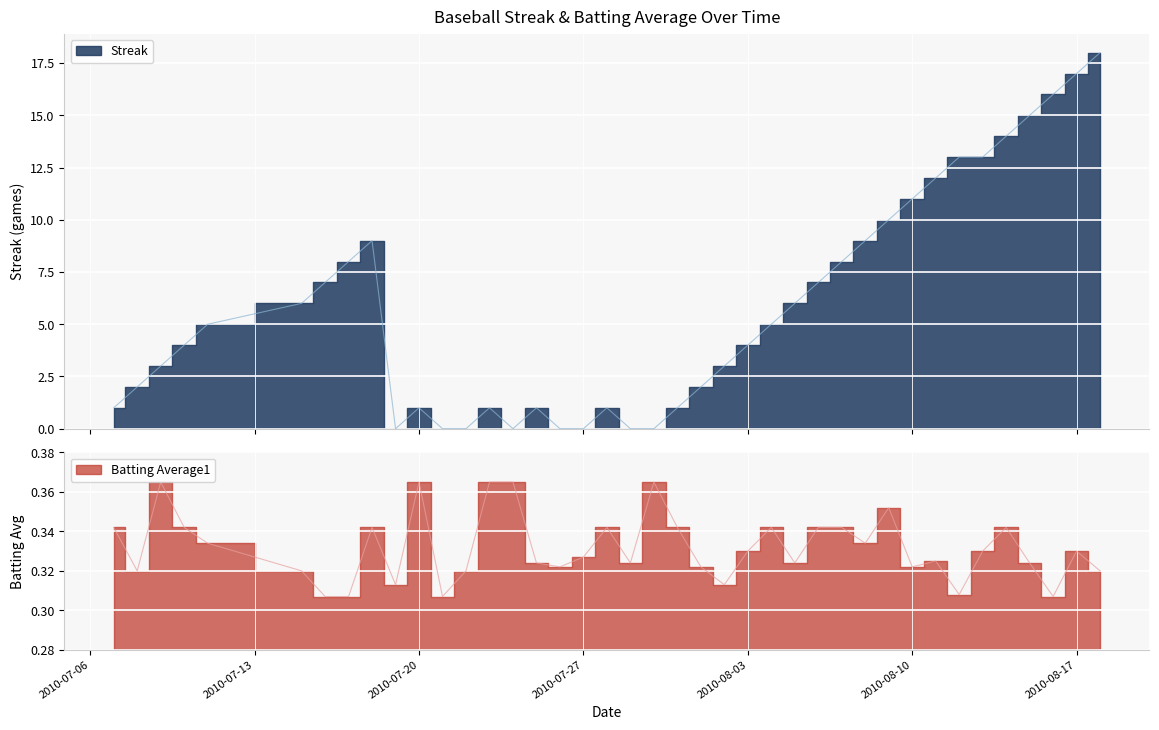

Which series ends up on top after the final intersection of Batting Average1 and Streak?

Streak